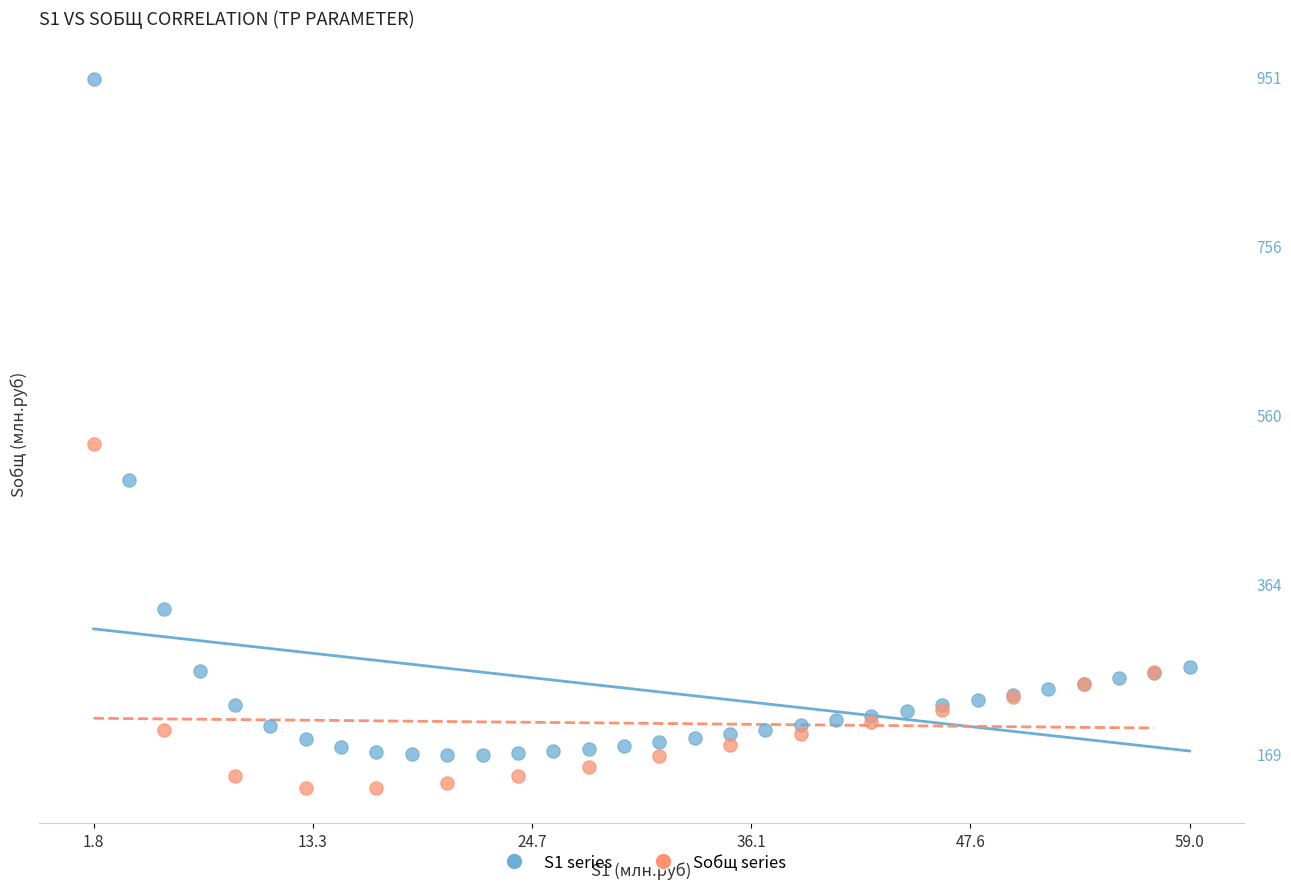

Which series contains the lowest Y value?

Sобщ series